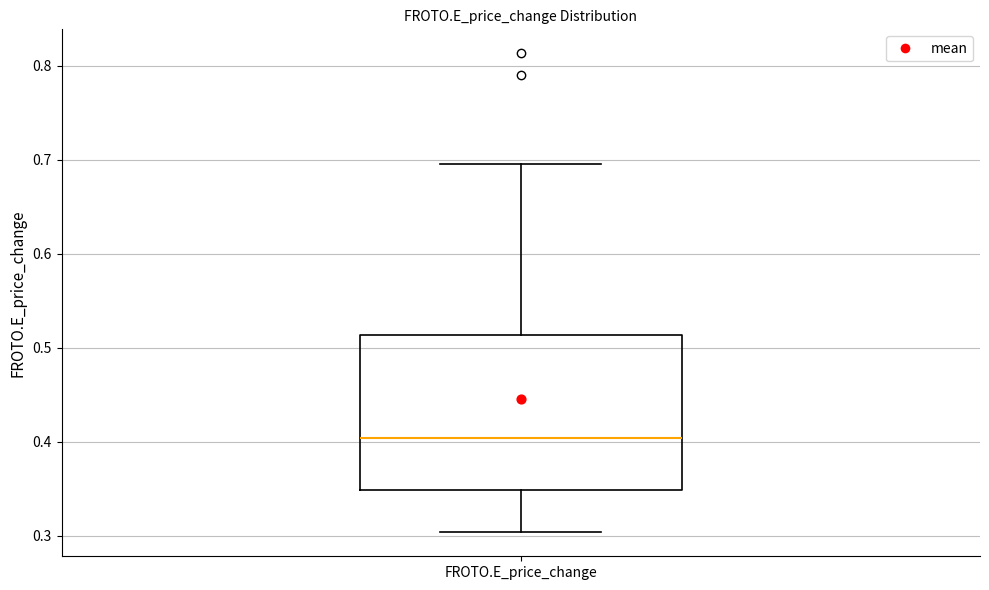

Read this box plot against the y-axis: the position of the median line, the range covered by the box, and the ends of both whiskers. The values are not printed on the chart, so give them approximately, as read against the axis.

median 0.40, box 0.35 to 0.51, whiskers 0.30 to 0.69